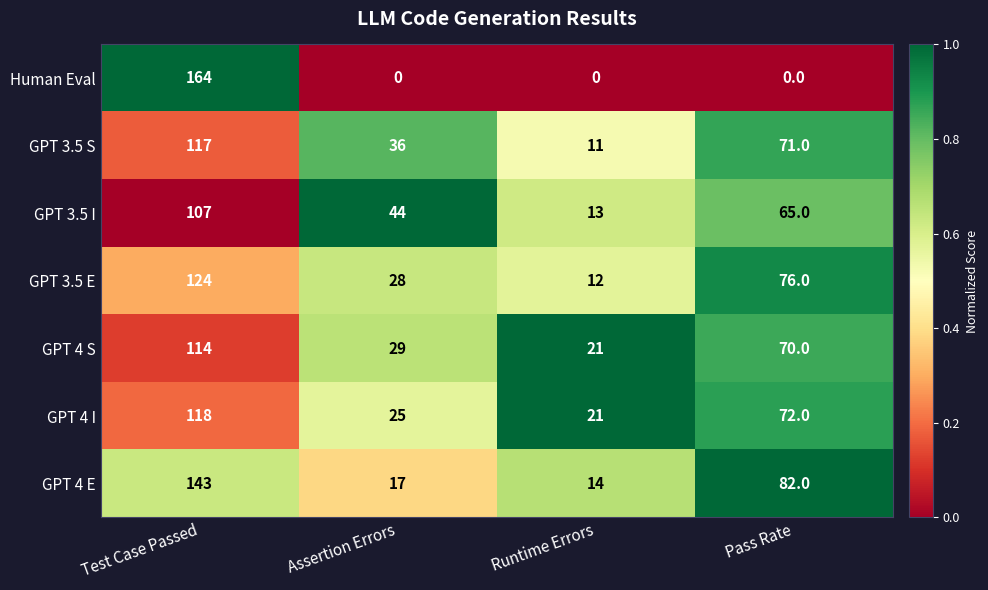

Where does the GPT 3.5 E series first go above 76?

Test Case Passed